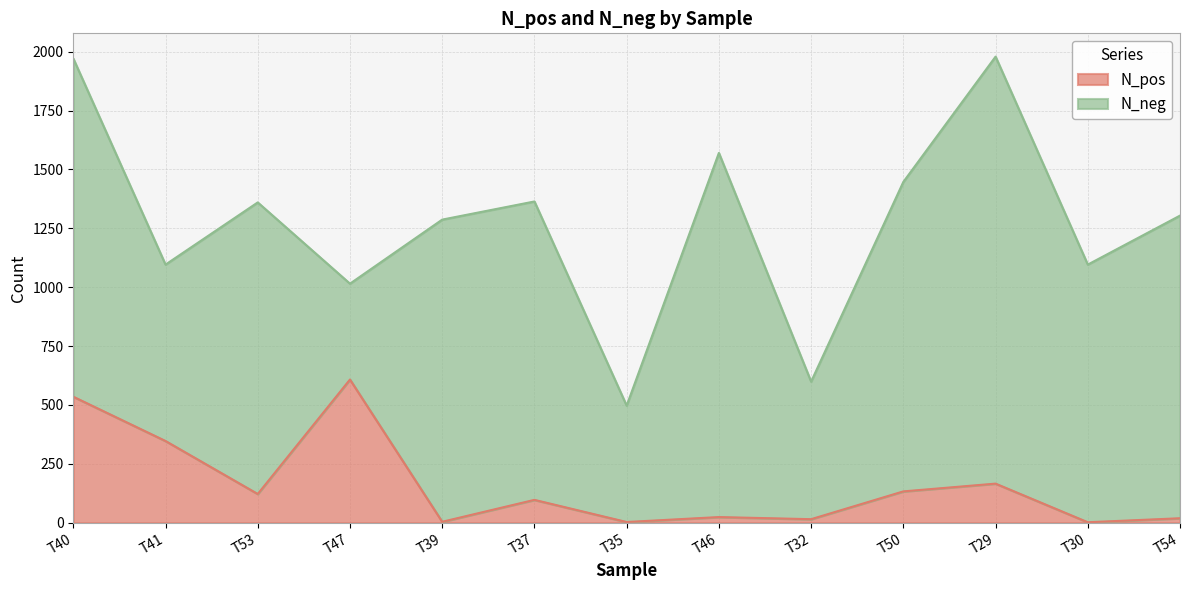

The value at T46 is 9. True or false?

False